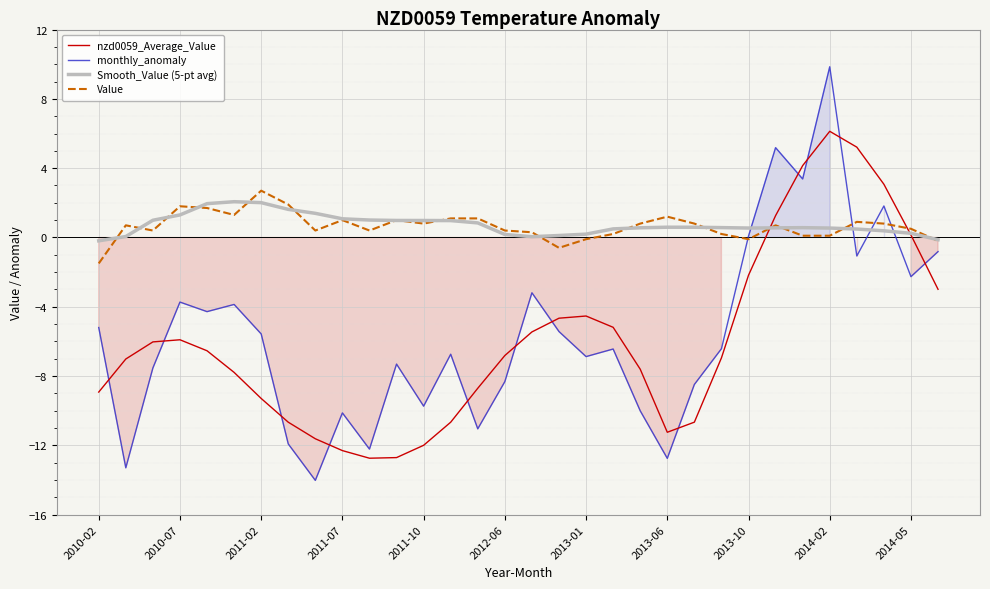

Where does the monthly_anomaly series first go above -6?

2010-02